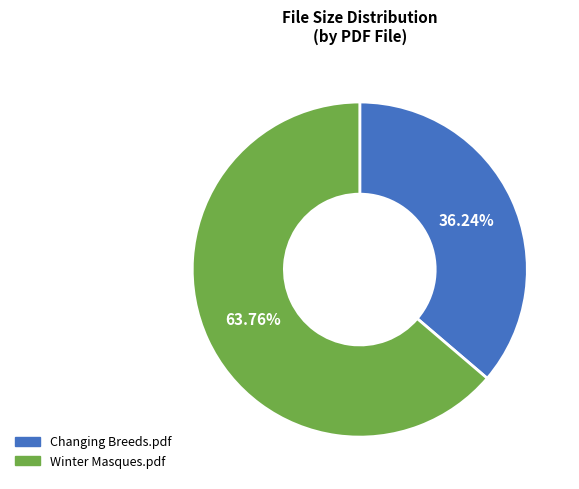

What is the smallest slice in the pie chart?

Changing Breeds.pdf